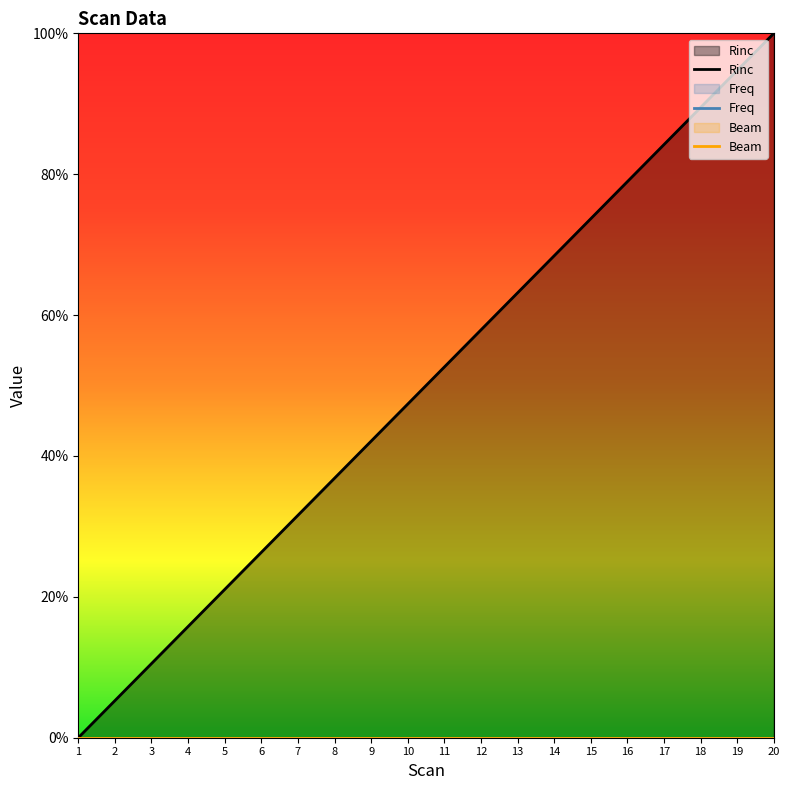

True or false: Freq and Rinc cross at least once.

False